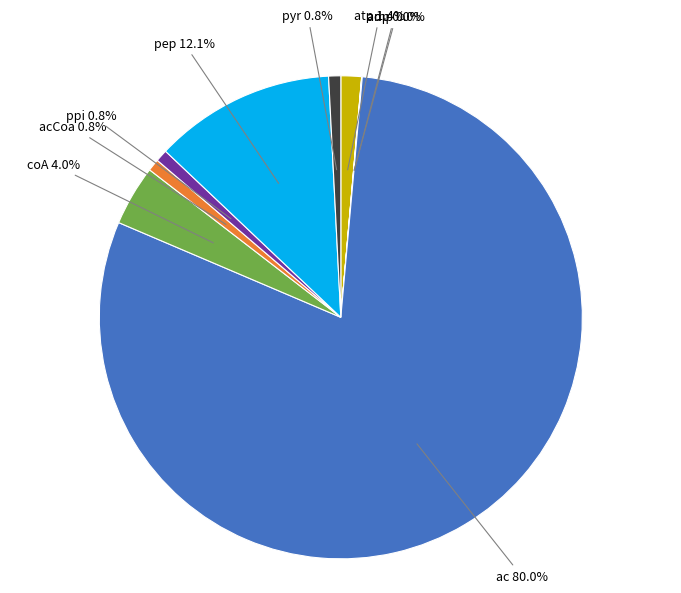

Is there any slice that represents more than half of the pie?

Yes